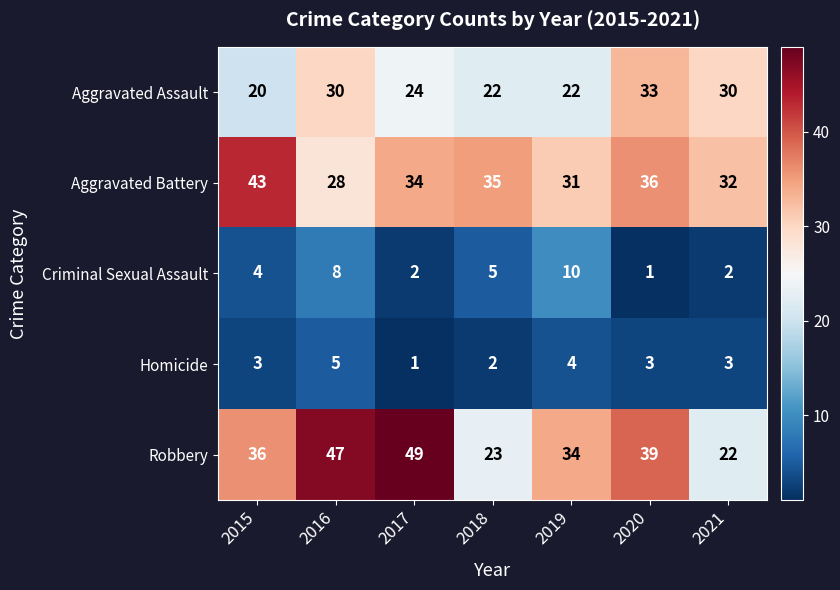

Rank the categories by Aggravated Battery value from highest to lowest.

2015, 2020, 2018, 2017, 2021, 2019, 2016